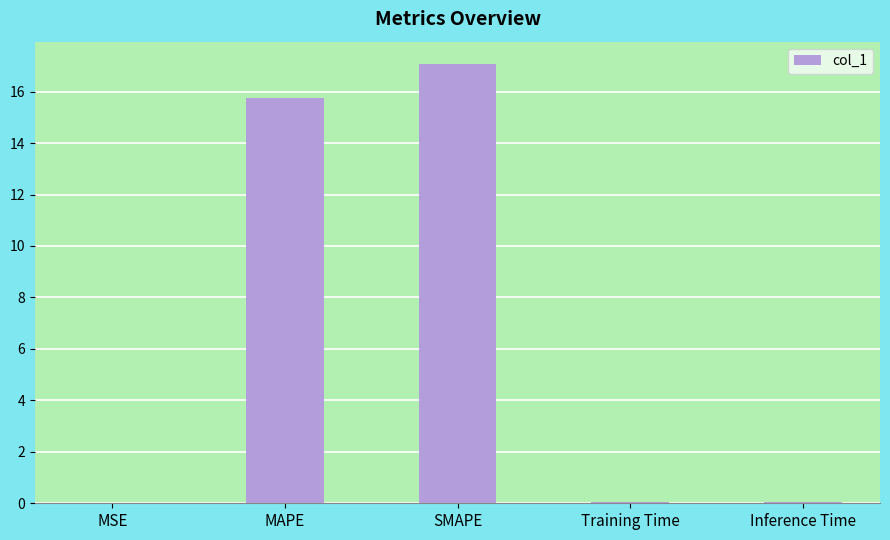

Are the bars grouped side by side (vs. stacked)?

No